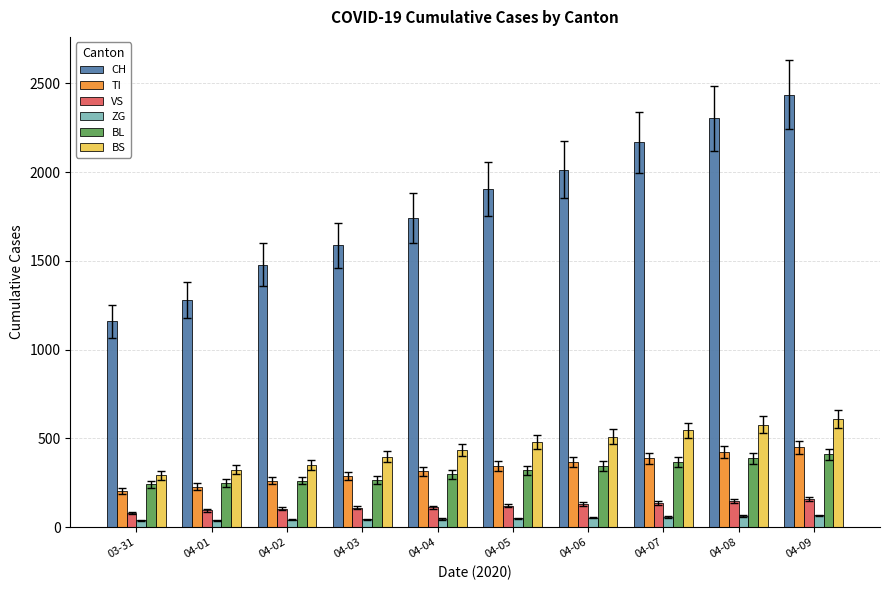

What is the lowest value of the BL series?

242